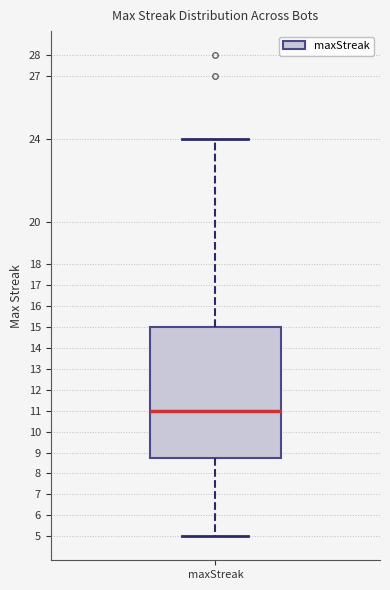

Where does the lower whisker of the box for maxStreak end on the y-axis? The values are not printed on the chart, so give them approximately, as read against the axis.

5.0